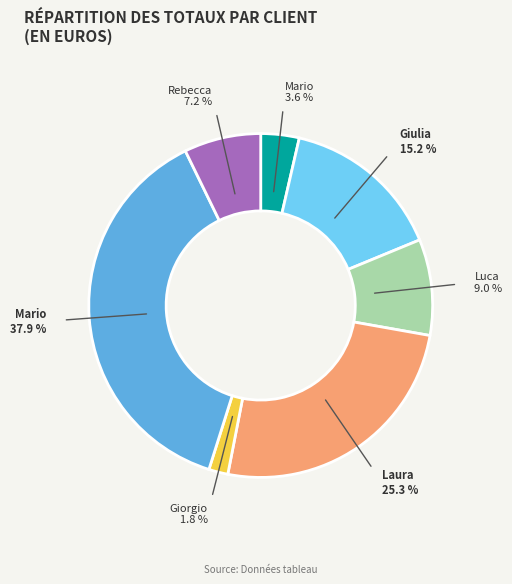

Is there any slice that represents more than half of the pie?

No